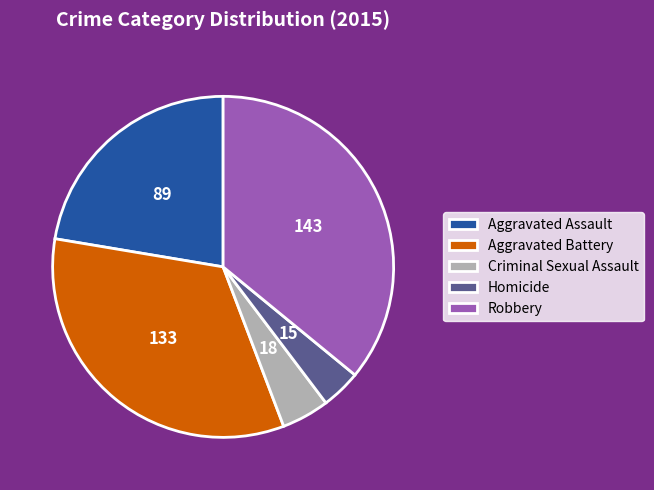

Is Criminal Sexual Assault the majority of the pie?

No